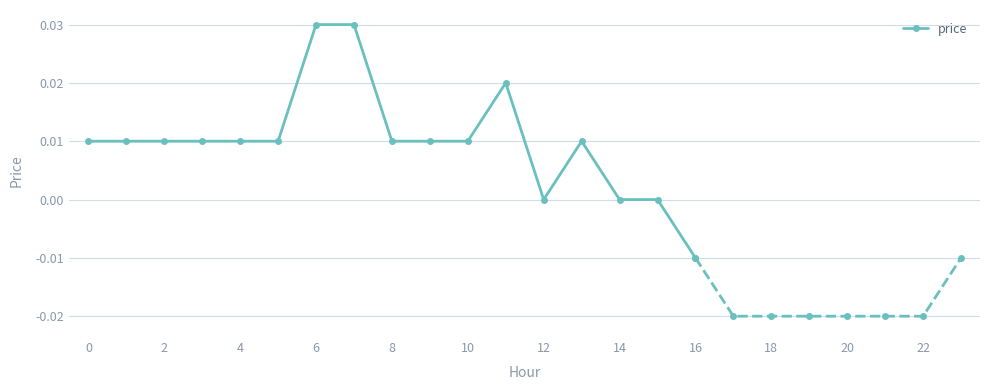

Which category has the lowest value in the price series?

16